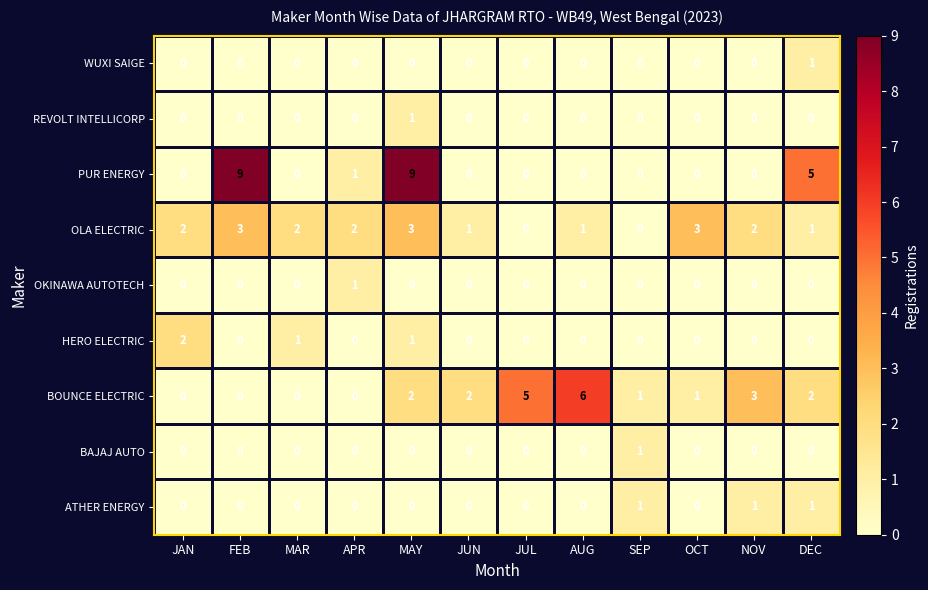

How many positive values does the OLA ELECTRIC series have?

10